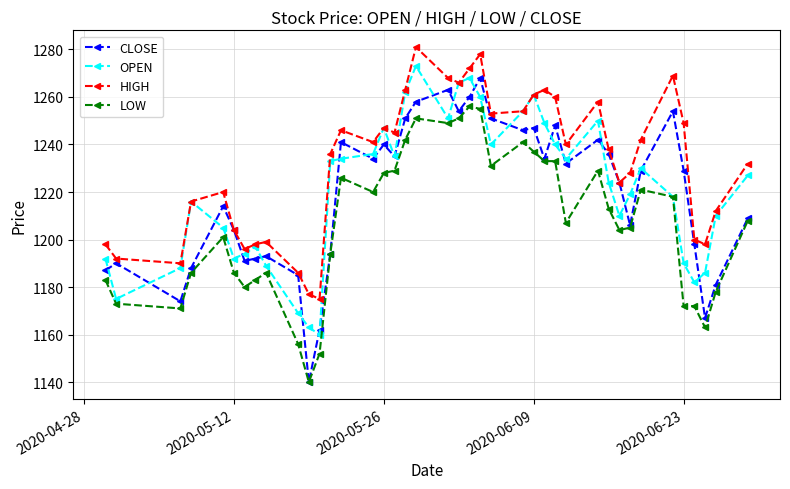

Which series has the largest total across all categories?

HIGH